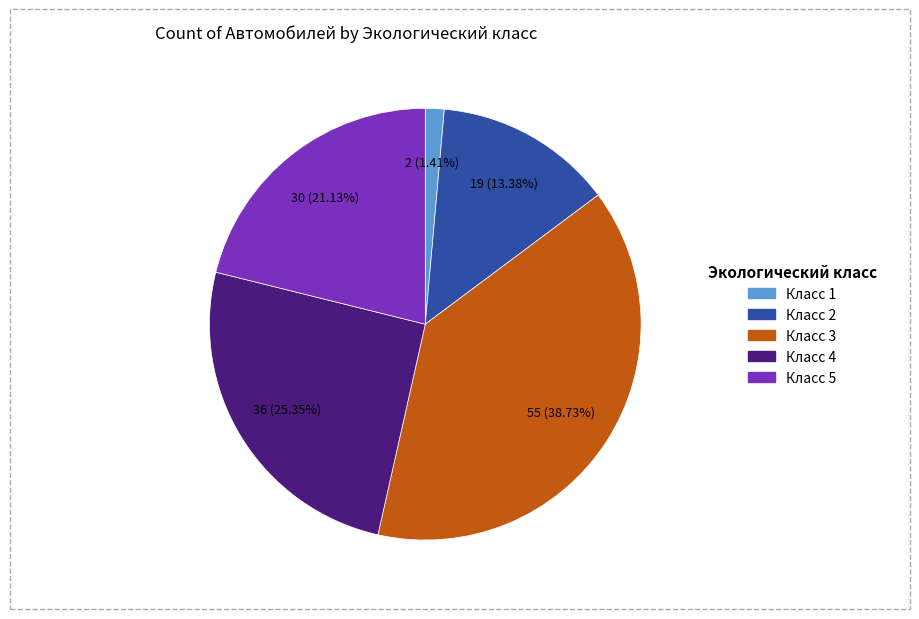

Does any single category account for the majority?

No